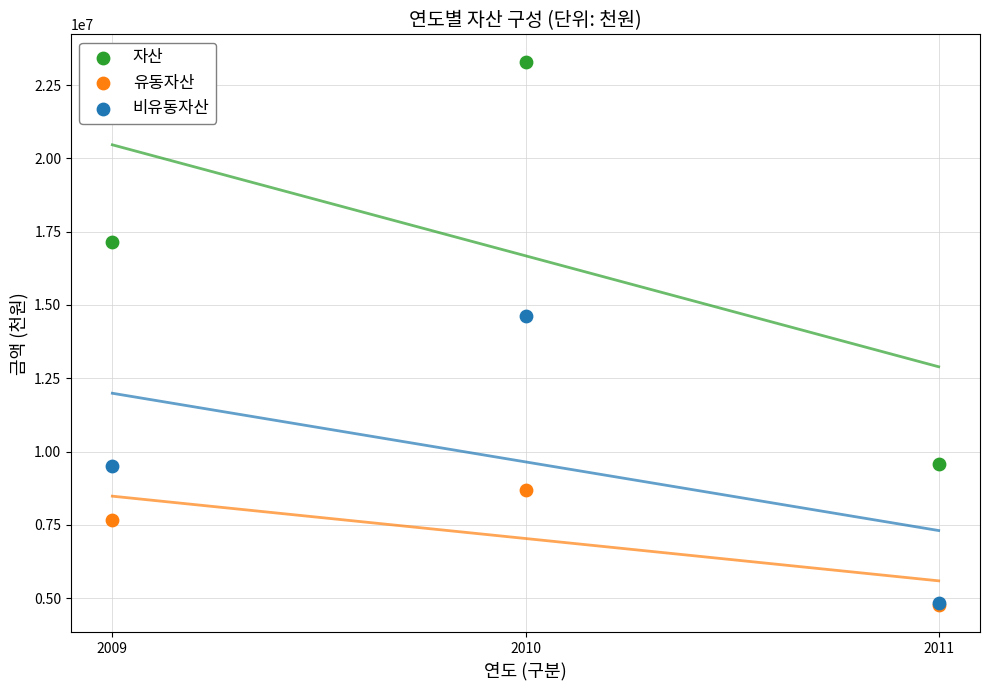

Which series reaches the maximum Y coordinate?

자산